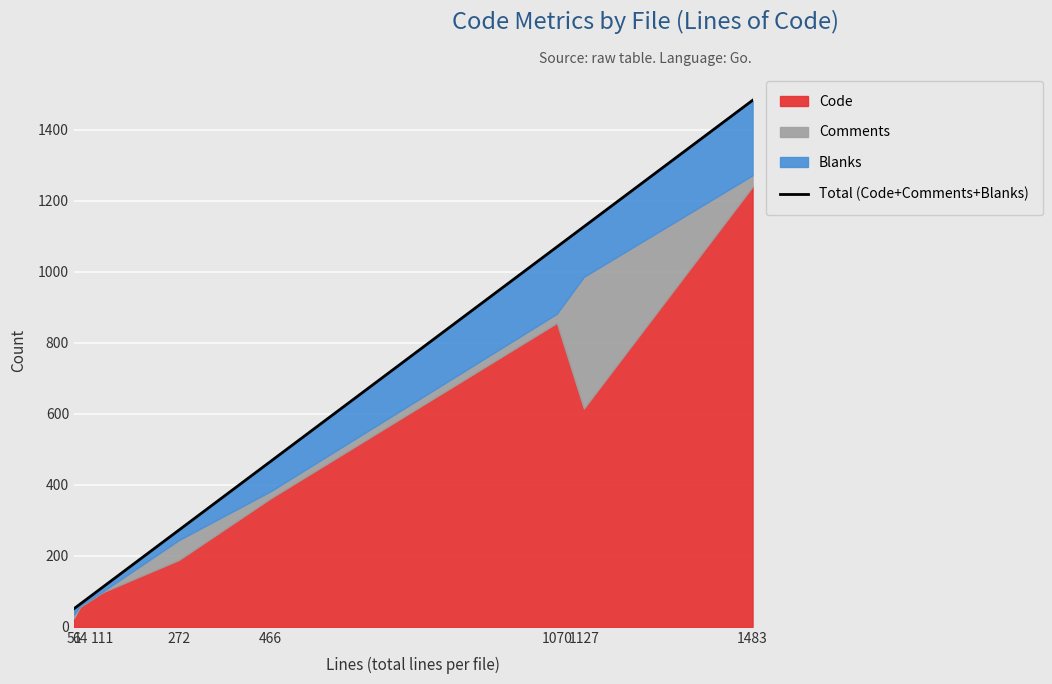

At which label does the data first exceed 466?

1070